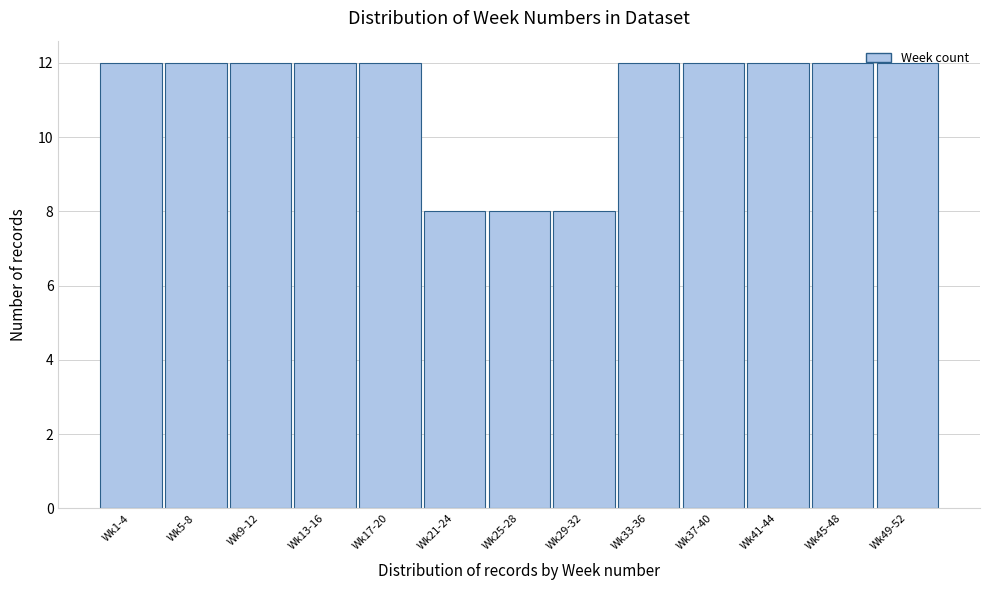

What is the value of the 5th bar from the left?

12